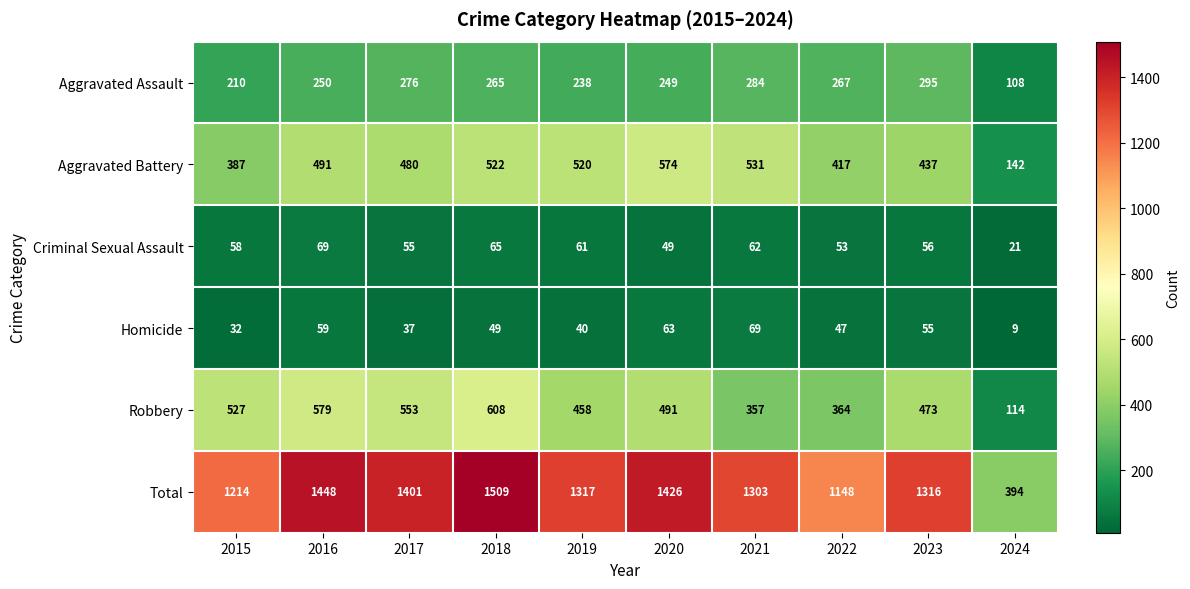

At how many categories does at least one series exceed 138?

10